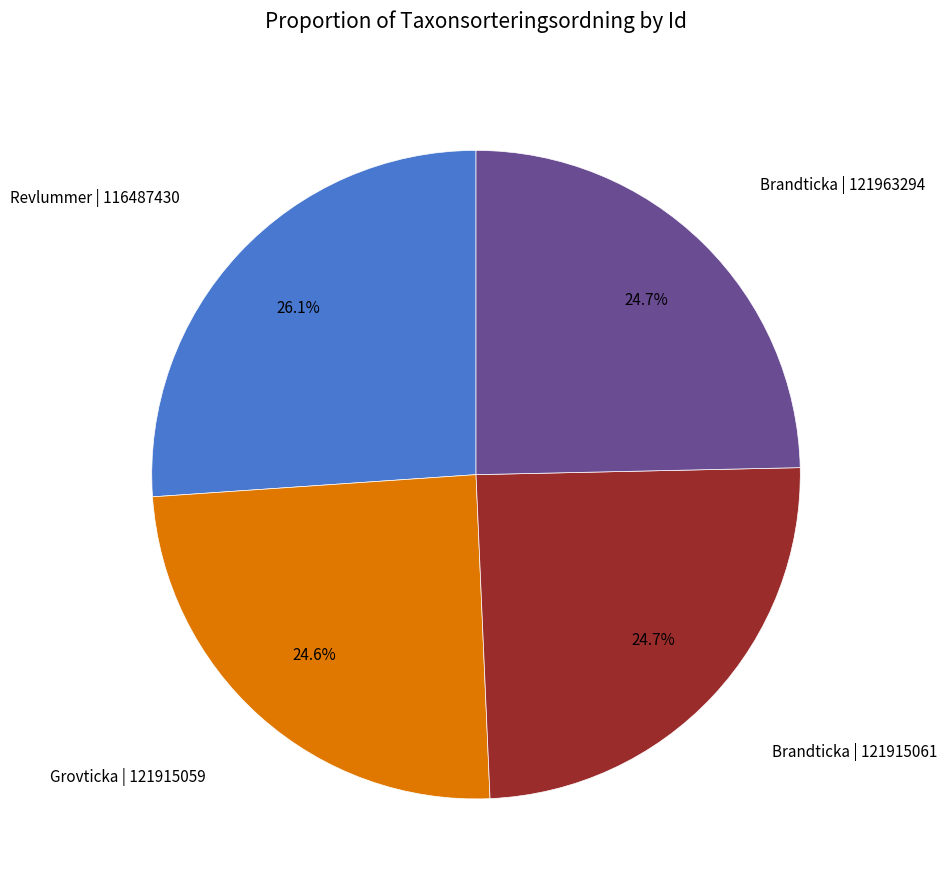

How many slices are in this pie chart?

4